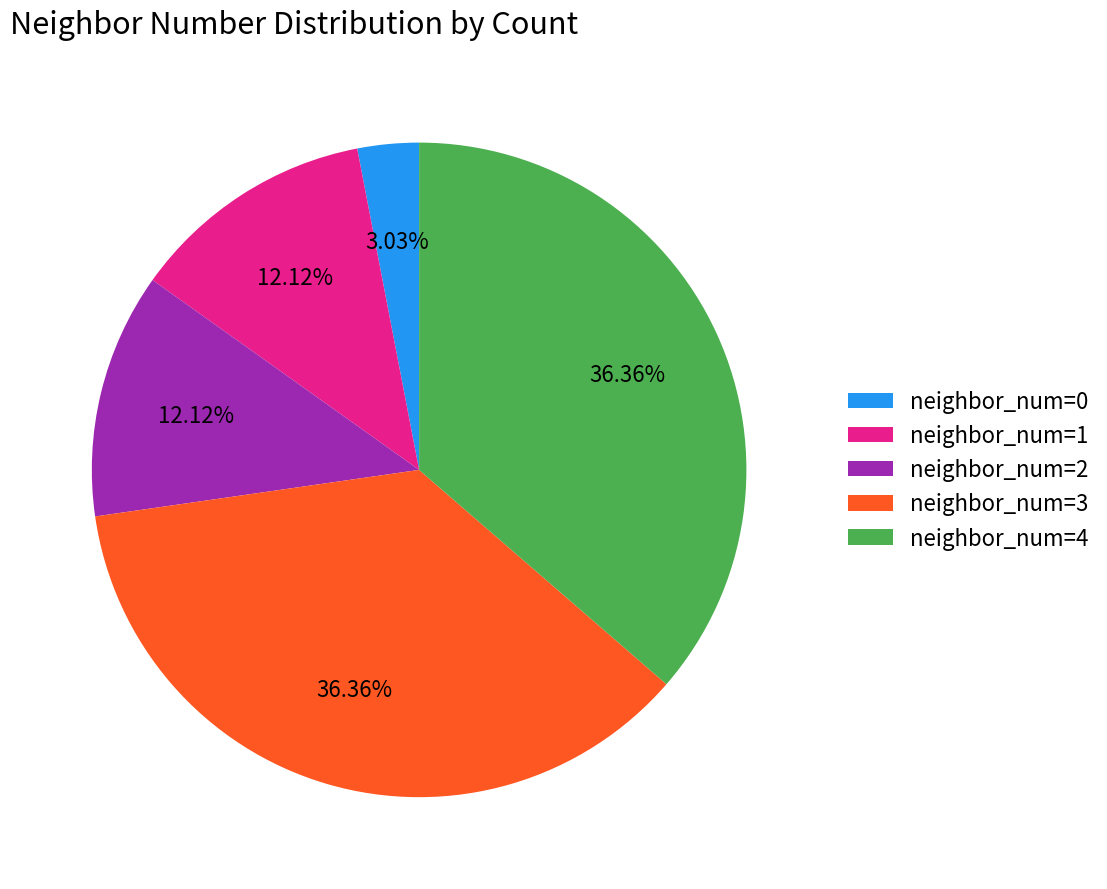

Do neighbor_num=3 and neighbor_num=2 together represent more than half of the pie?

No